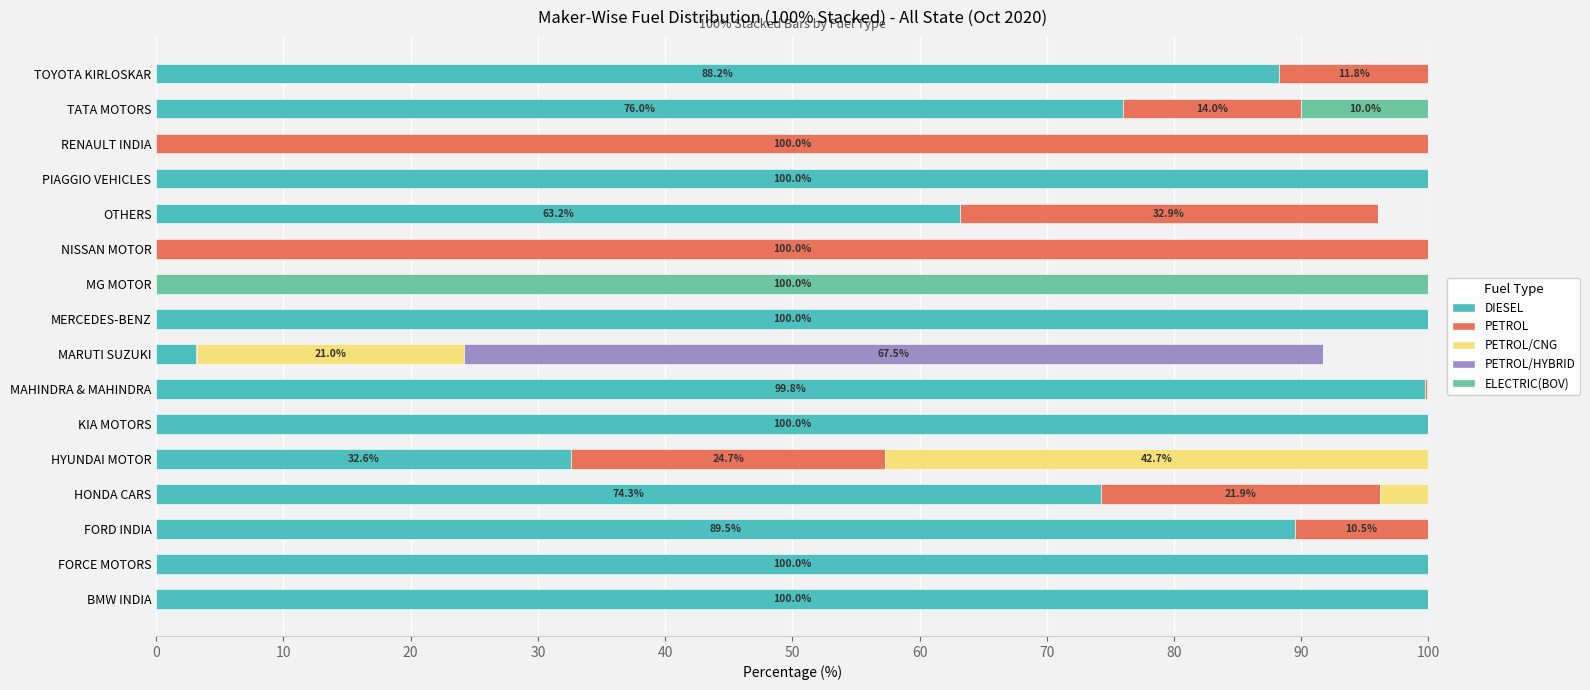

What is the total value across all series at RENAULT INDIA?

100.0